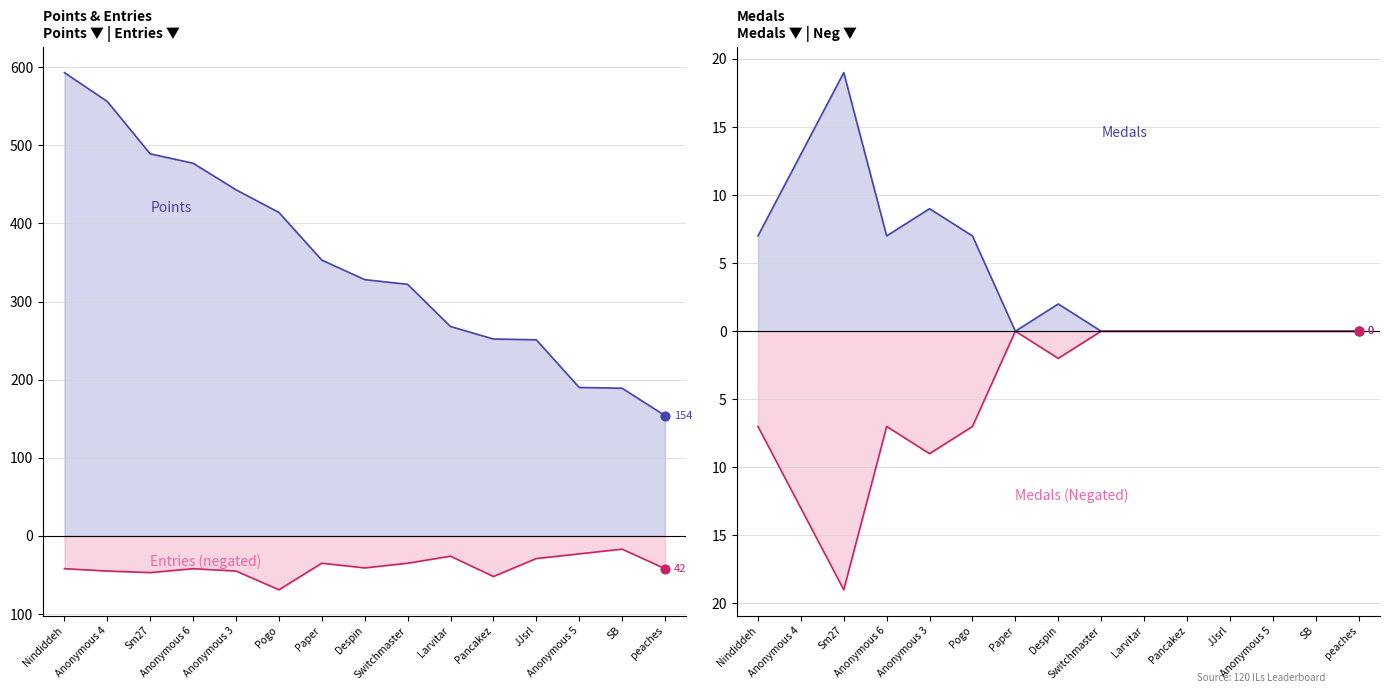

Which series has the largest total across all categories?

Points